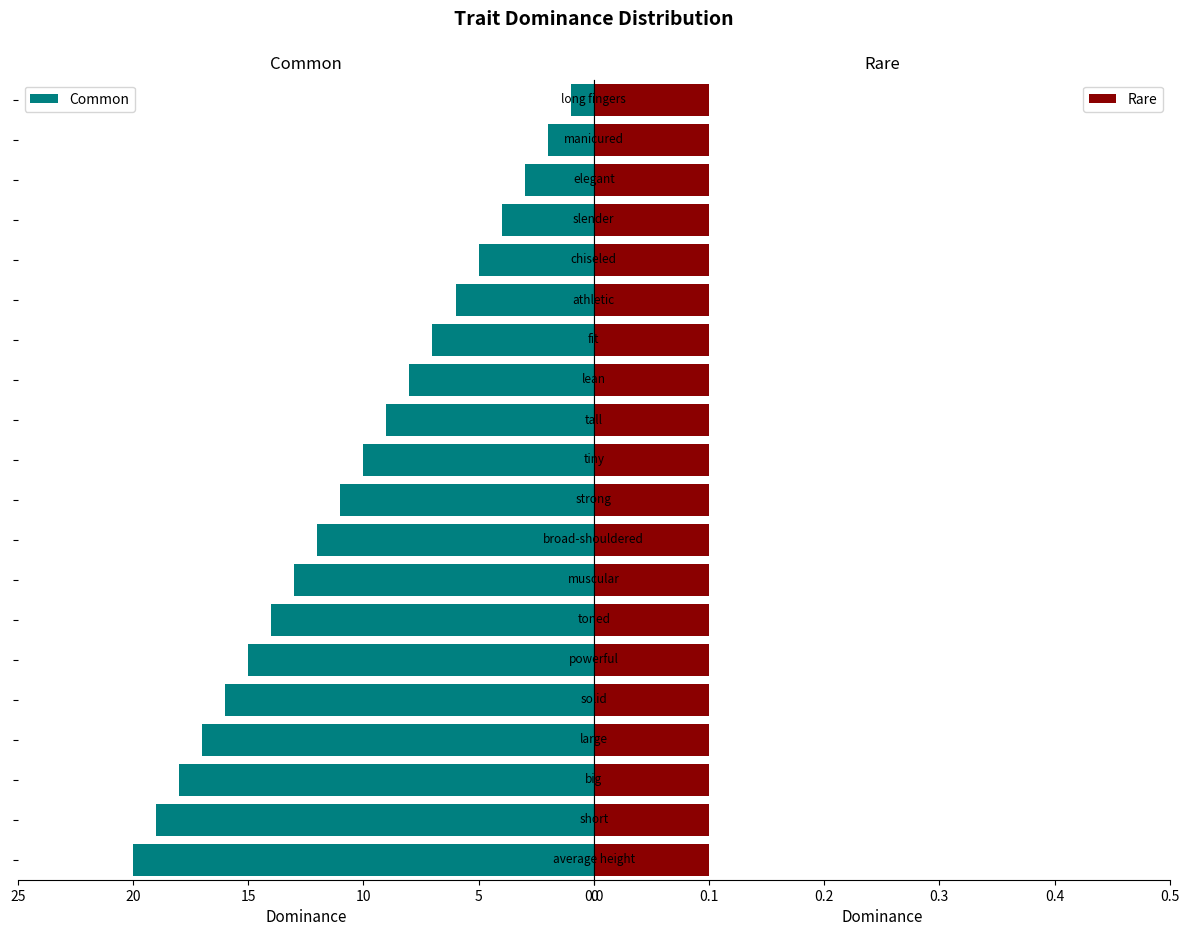

What is the sum of all Common values?

210